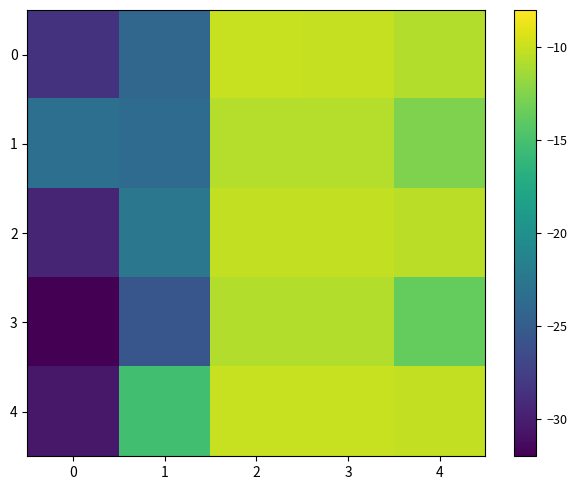

How many distinct data groups are displayed?

5